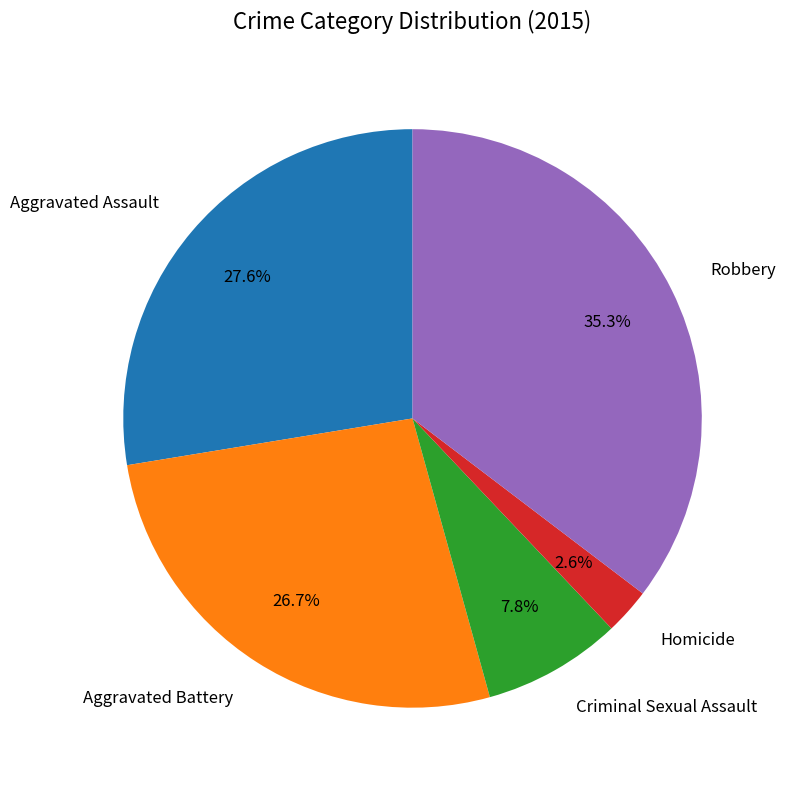

True or false: Aggravated Battery accounts for 38% of the total.

False